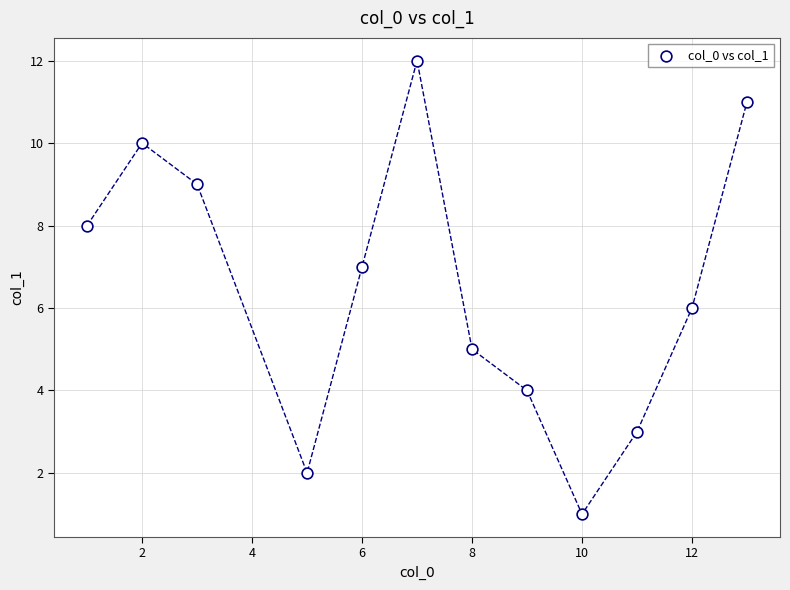

What is the range of Y values (max minus min)?

11